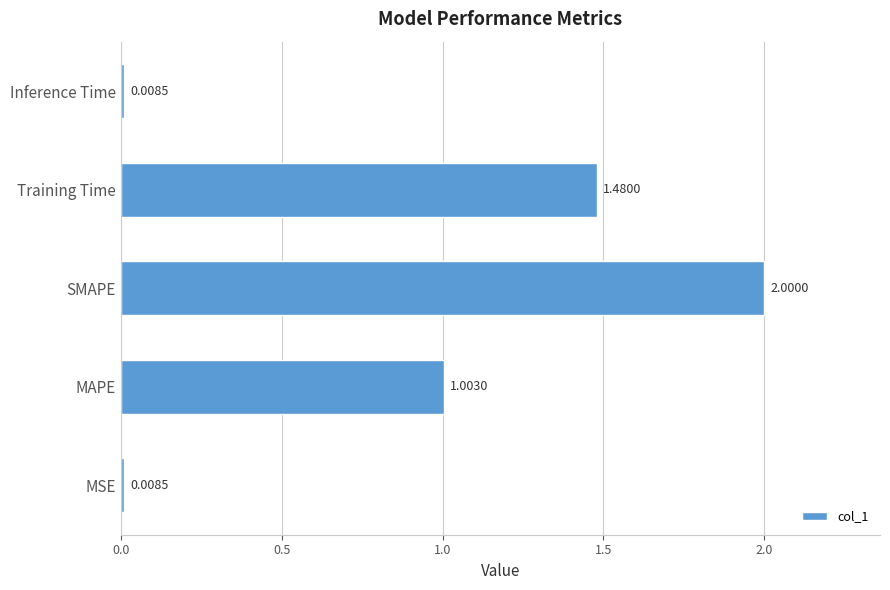

At which label is the value closest to 1?

MAPE